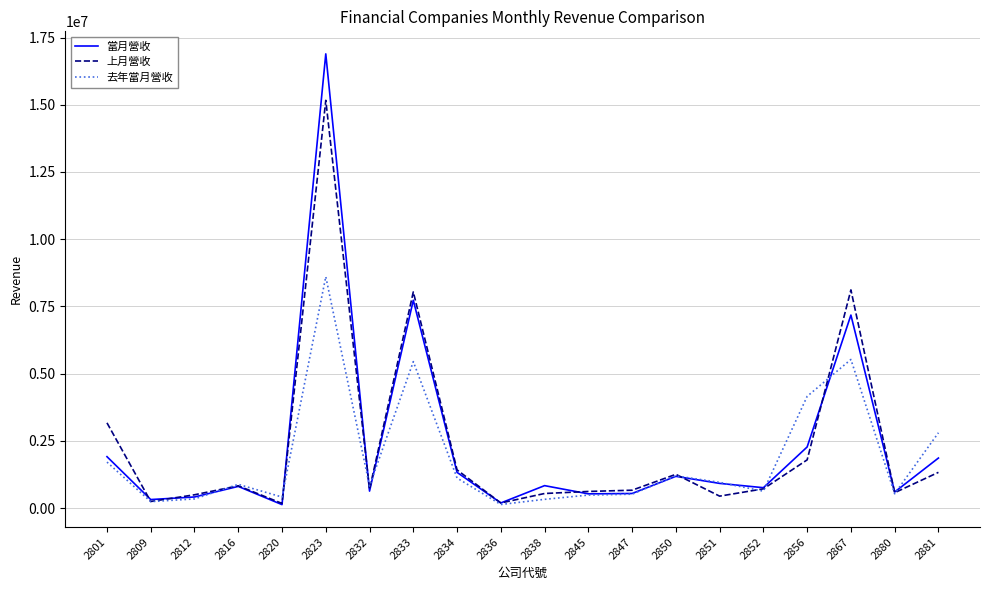

Rank the series by their maximum value, from highest to lowest.

當月營收, 上月營收, 去年當月營收